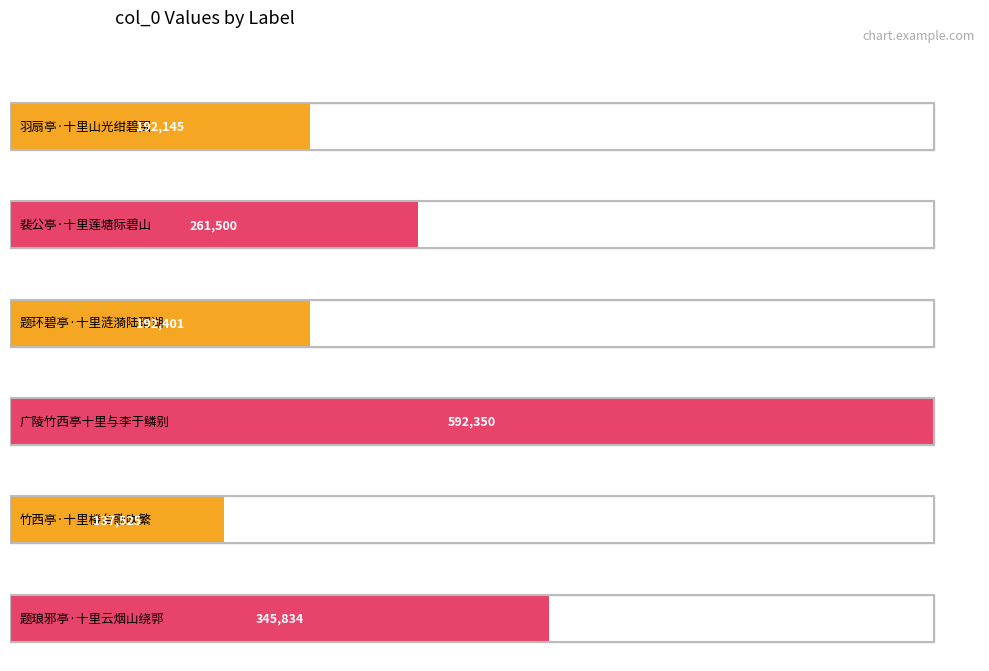

How many data points are less than 261500?

3